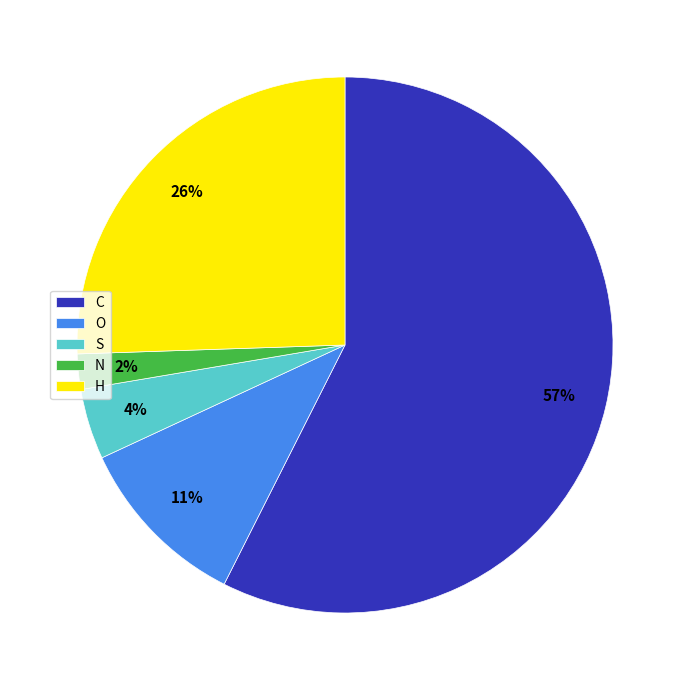

Is O the majority of the pie?

No